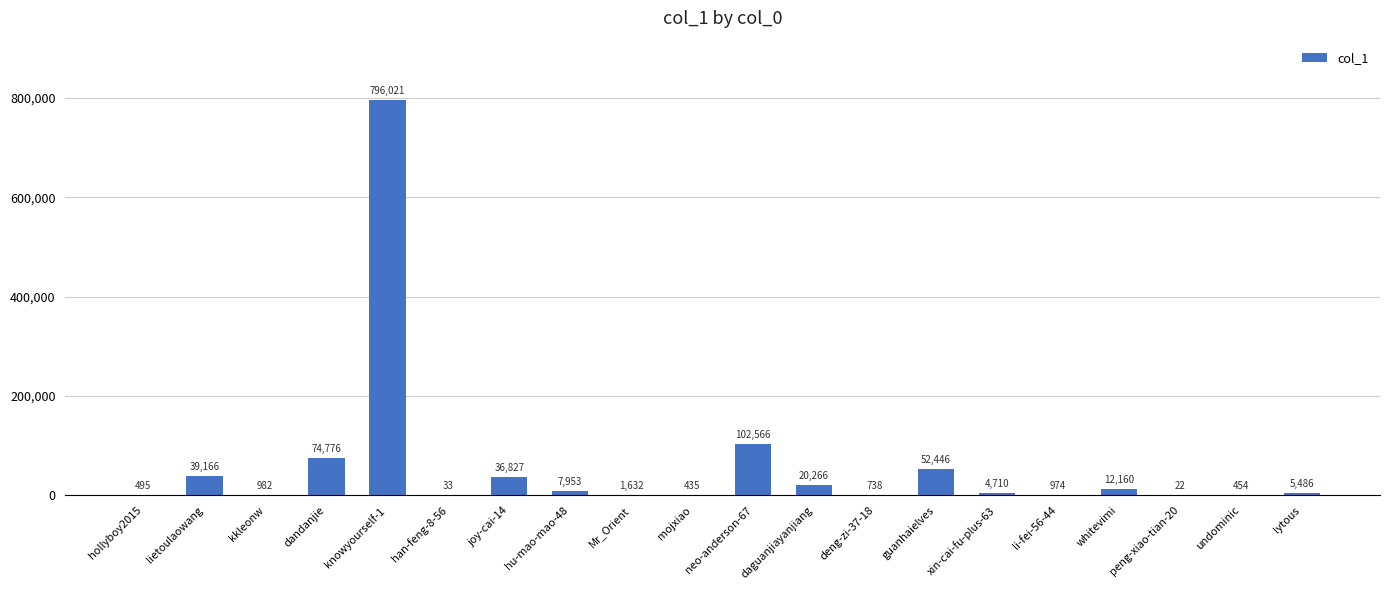

Approximately how many times larger is the value at hu-mao-mao-48 compared to li-fei-56-44?

8.2